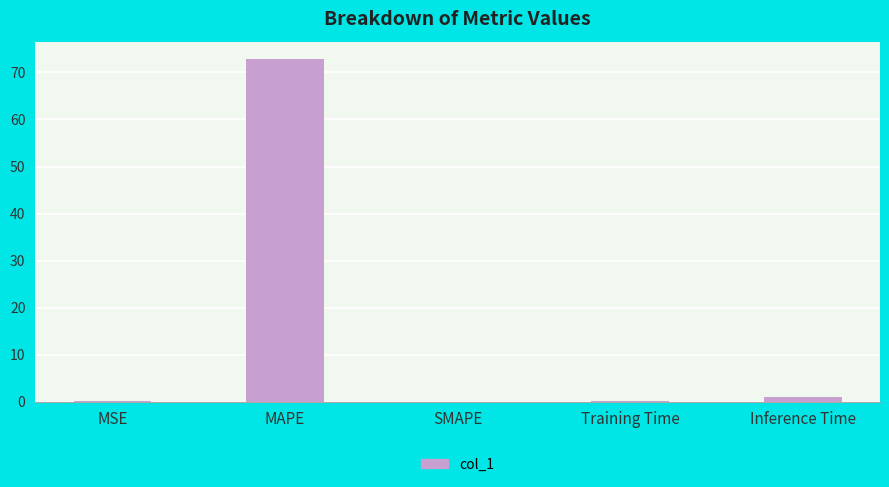

What is the greatest value displayed?

72.9